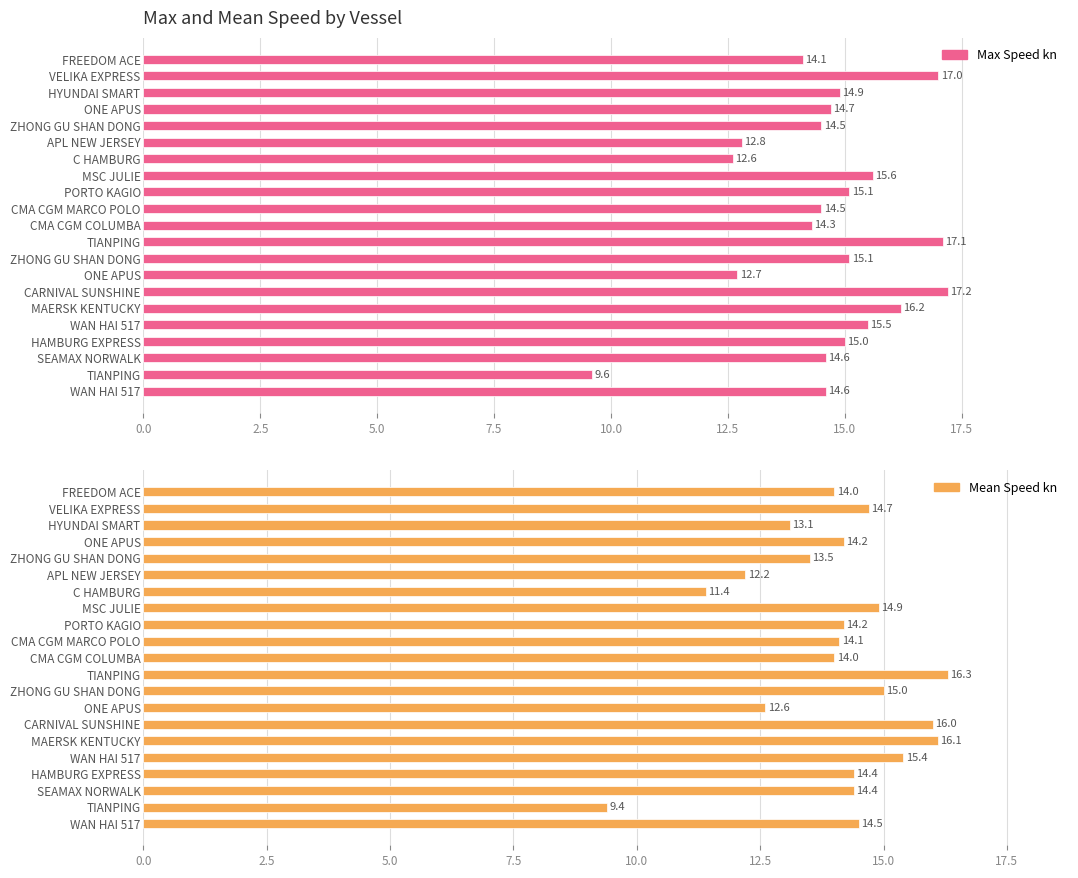

The value of Mean Speed kn at MSC JULIE is 6.6. True or false?

False